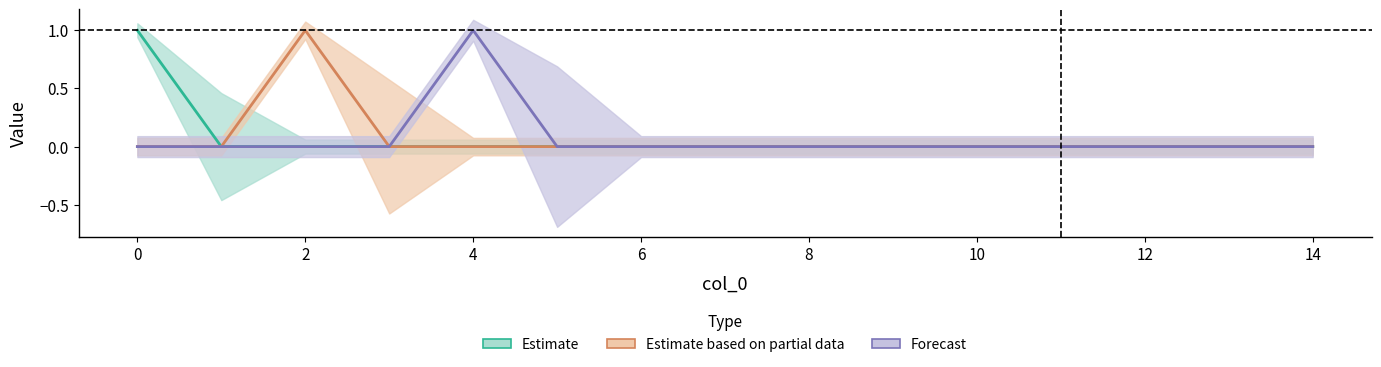

What is the maximum value shown in the chart?

1